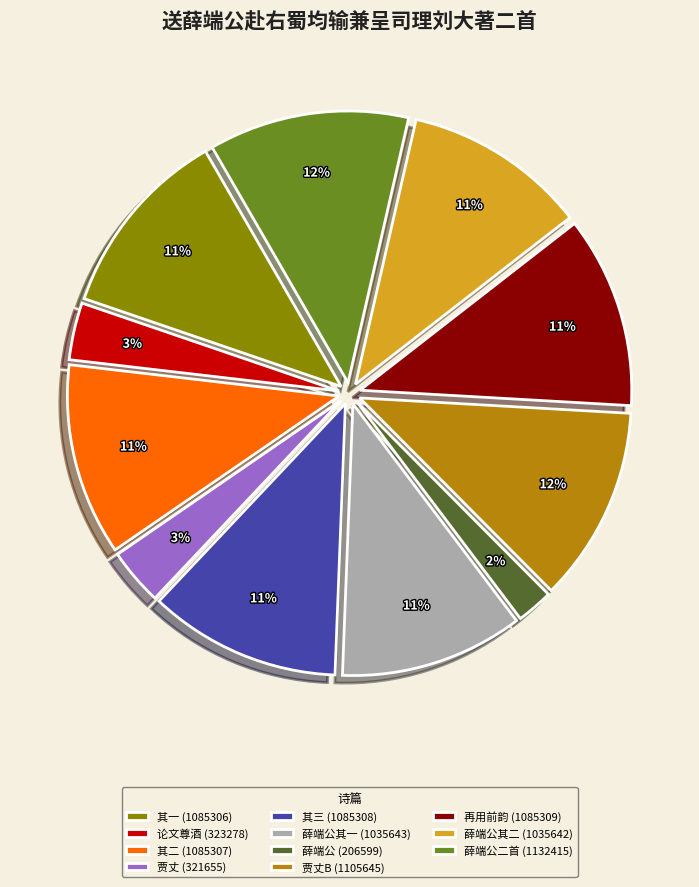

True or false: 薛端公其二 (1035642) accounts for 17% of the total.

False